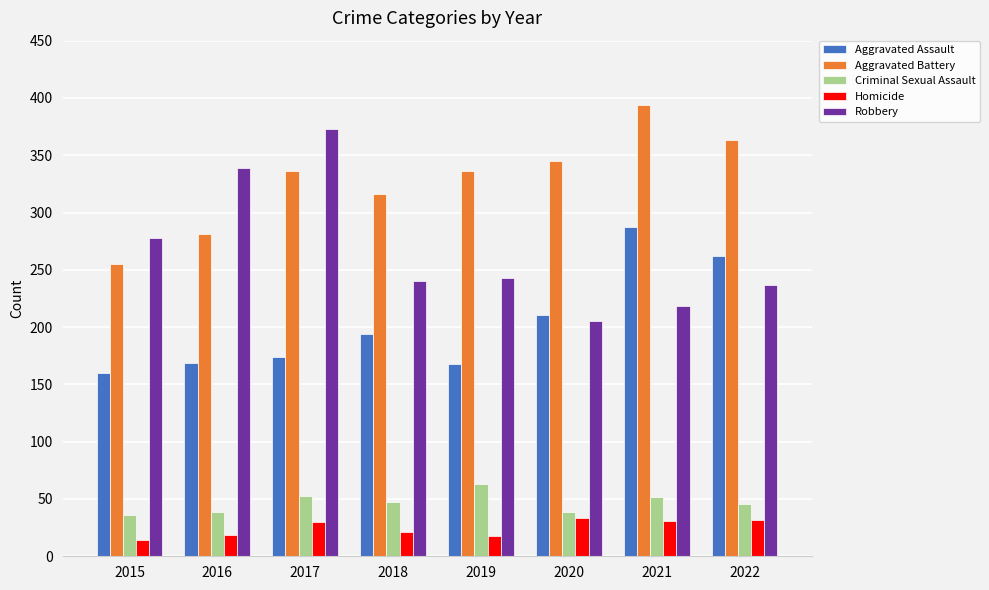

How many series are shown in this chart?

5